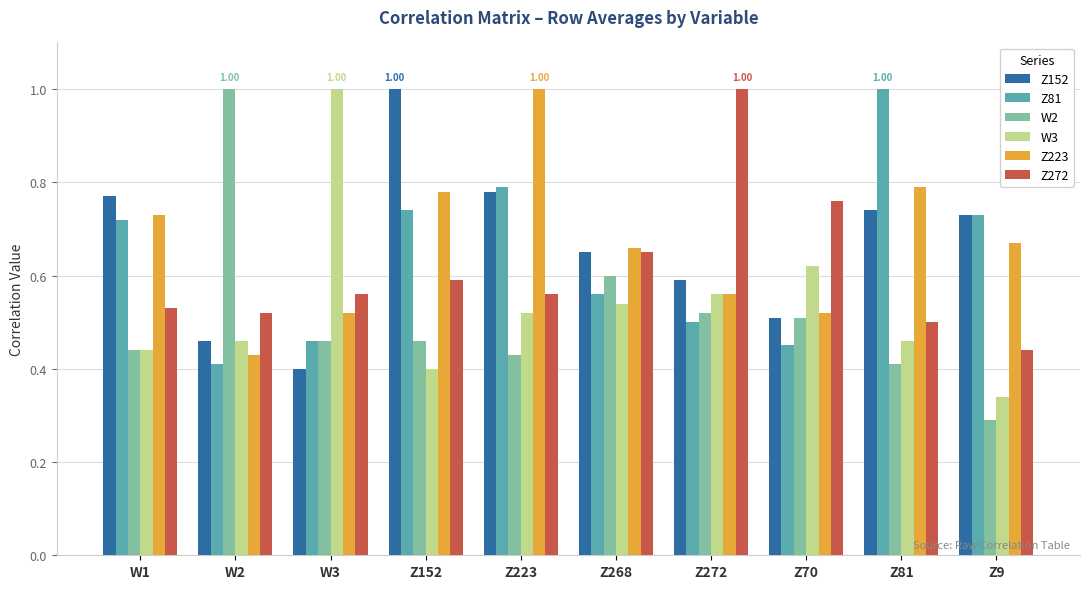

Are the bars horizontal?

No